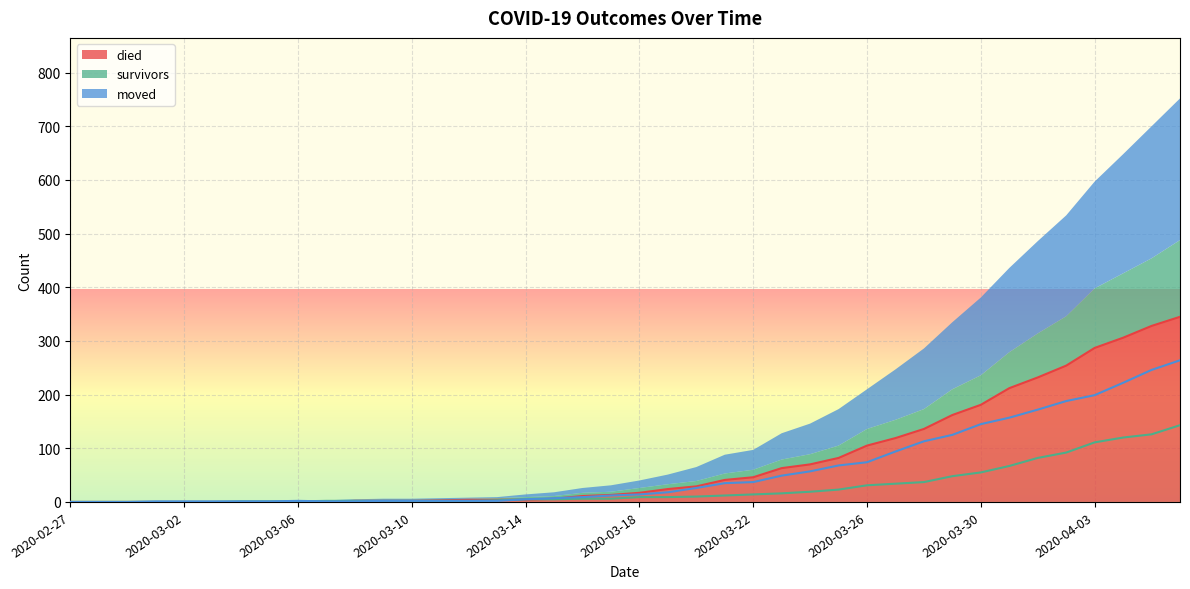

At which label does died first exceed 17?

2020-03-19